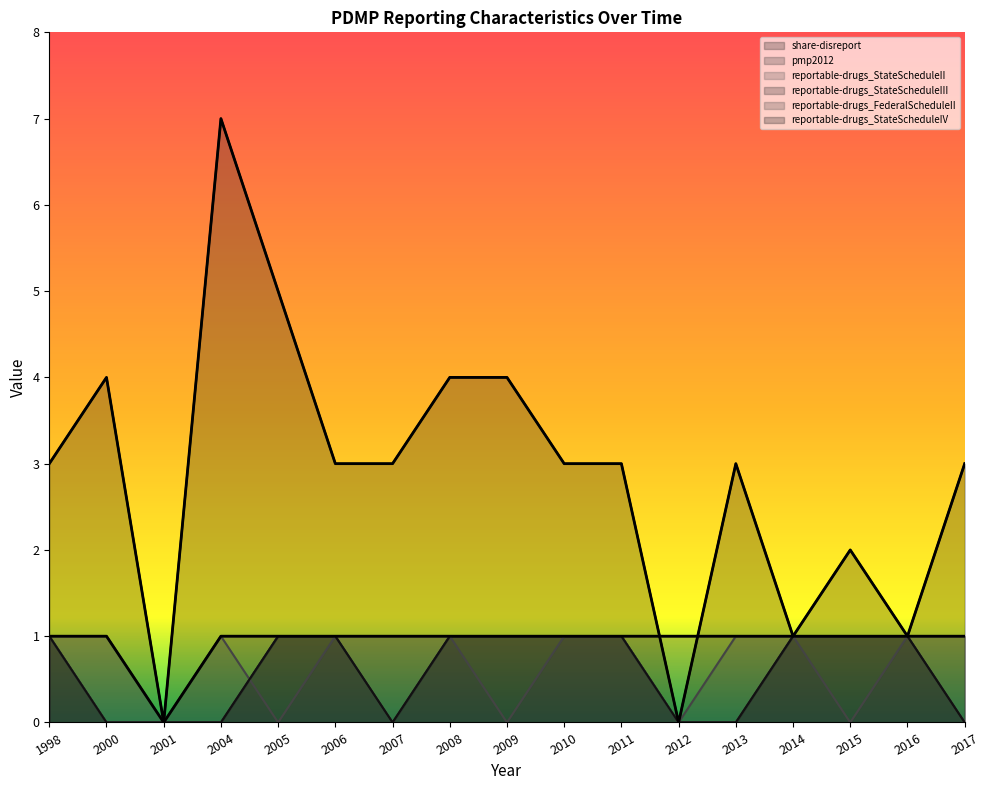

Reading right to left, list all the values displayed in this chart.

share-disreport: 2017=3	2016=1	2015=2	2014=1	2013=3	2012=0	2011=3	2010=3	2009=4	2008=4	2007=3	2006=3	2005=5	2004=7	2001=0	2000=4	1998=3
pmp2012: 2017=1	2016=1	2015=1	2014=1	2013=1	2012=1	2011=1	2010=1	2009=1	2008=1	2007=1	2006=1	2005=1	2004=1	2001=0	2000=1	1998=1
reportable-drugs_StateScheduleII: 2017=0	2016=1	2015=1	2014=1	2013=0	2012=0	2011=1	2010=1	2009=1	2008=1	2007=0	2006=1	2005=1	2004=0	2001=0	2000=1	1998=1
reportable-drugs_StateScheduleIII: 2017=0	2016=1	2015=1	2014=1	2013=0	2012=0	2011=1	2010=1	2009=1	2008=1	2007=0	2006=1	2005=1	2004=0	2001=0	2000=0	1998=1
reportable-drugs_FederalScheduleII: 2017=1	2016=1	2015=0	2014=1	2013=1	2012=0	2011=1	2010=1	2009=0	2008=1	2007=1	2006=1	2005=0	2004=1	2001=0	2000=0	1998=1
reportable-drugs_StateScheduleIV: 2017=0	2016=1	2015=1	2014=1	2013=0	2012=0	2011=1	2010=1	2009=1	2008=1	2007=0	2006=1	2005=1	2004=0	2001=0	2000=0	1998=1